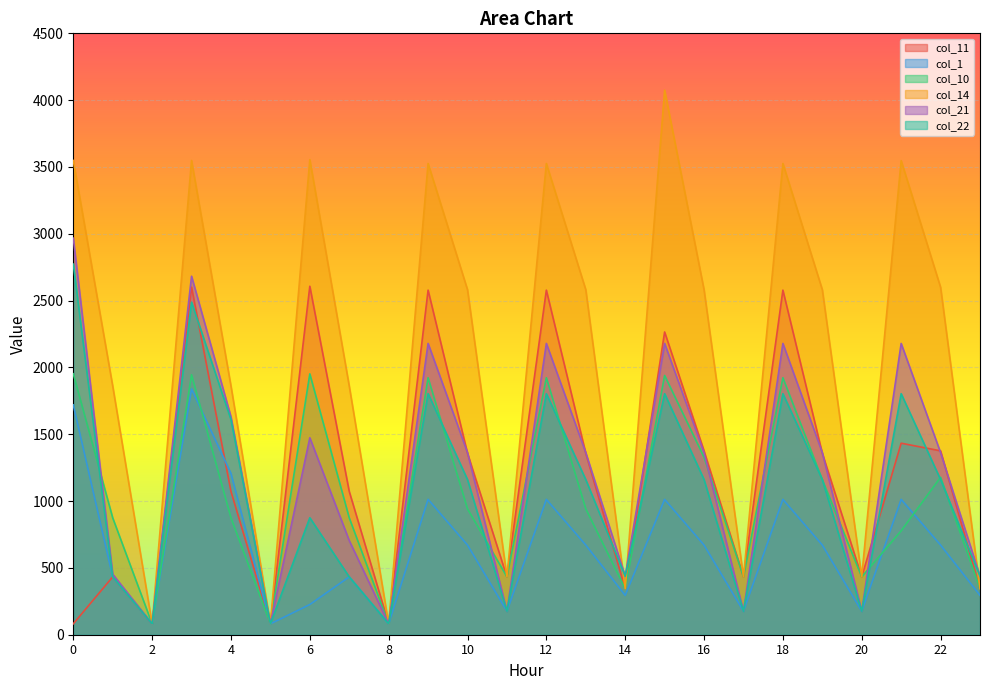

What is the difference between the col_11 values at 10 and 7?

285.2